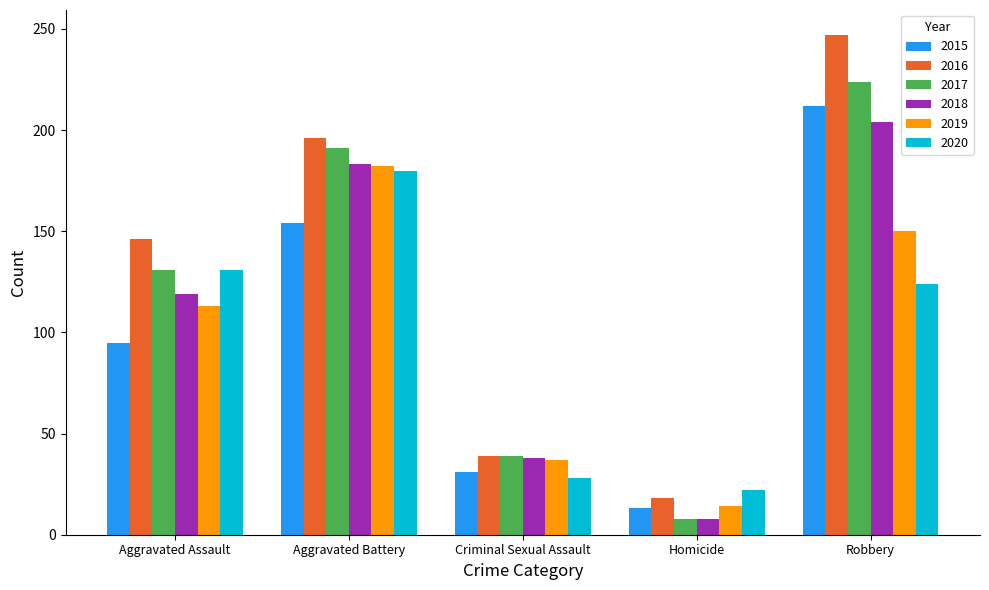

What is the average value of the 2015 series?

101